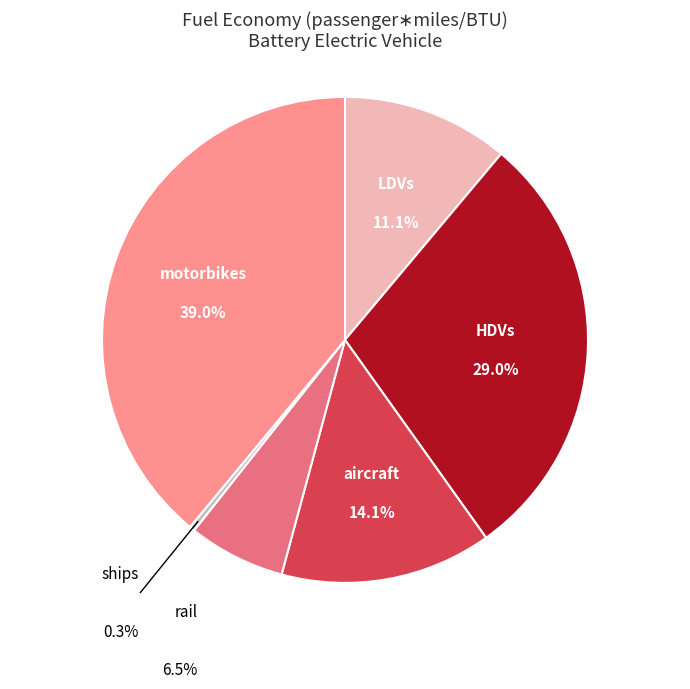

To the nearest percent, what percentage of the pie is HDVs?

29%